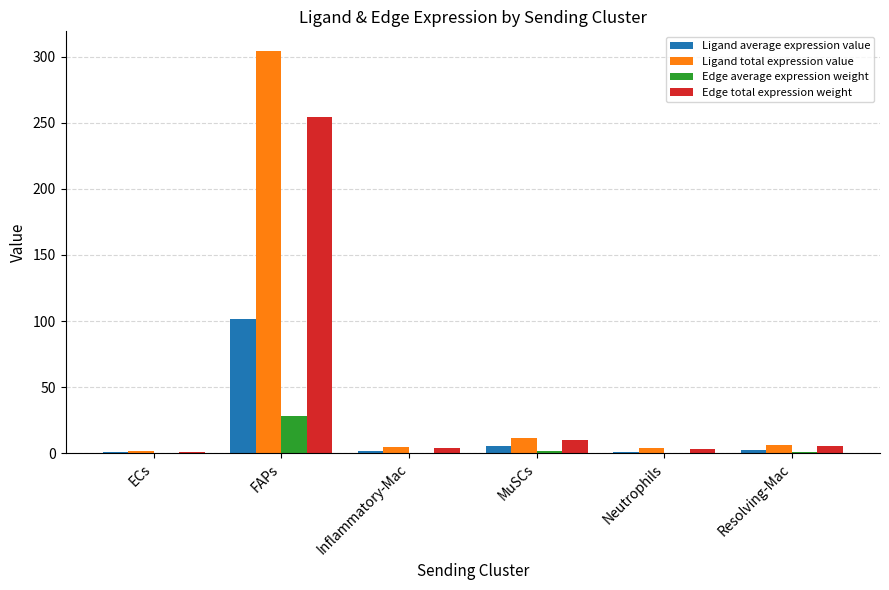

What is the total value across all series at ECs?

3.4